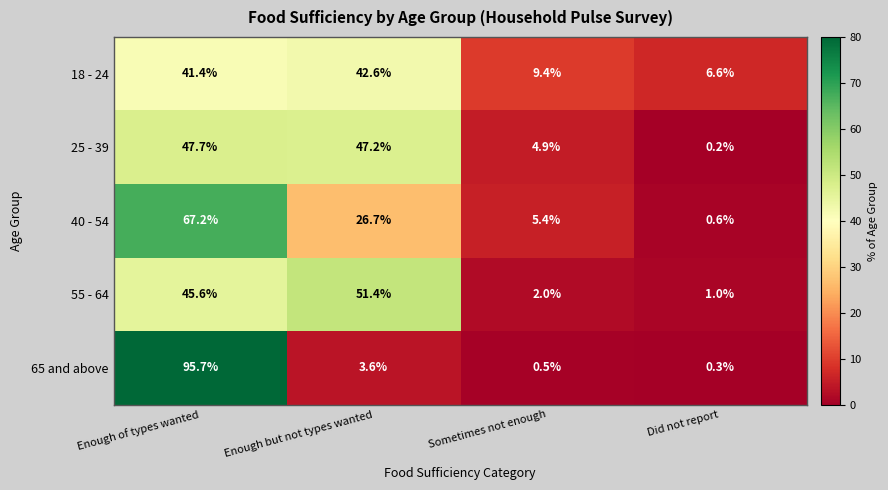

Which series has the widest spread of values?

65 and above